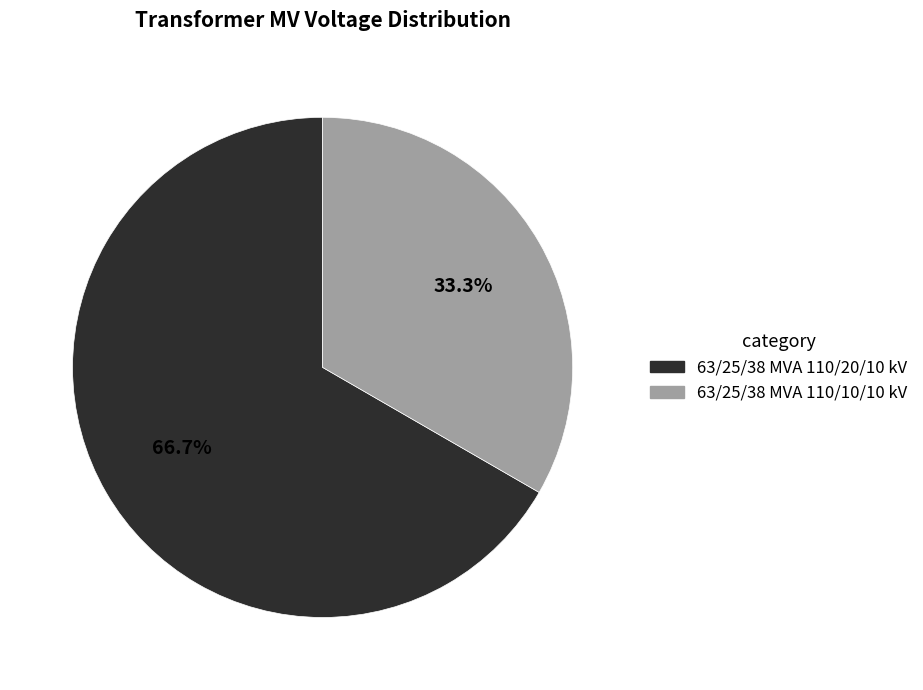

Is it true that 63/25/38 MVA 110/20/10 kV is 67% of the pie?

True